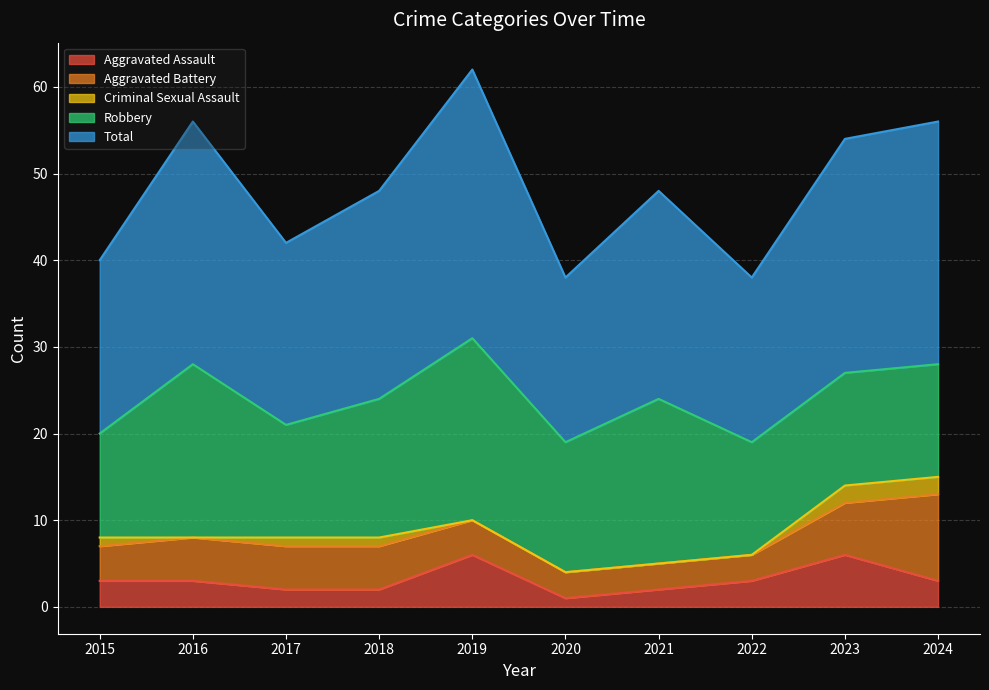

Where is Aggravated Assault nearest to the value 3?

2015